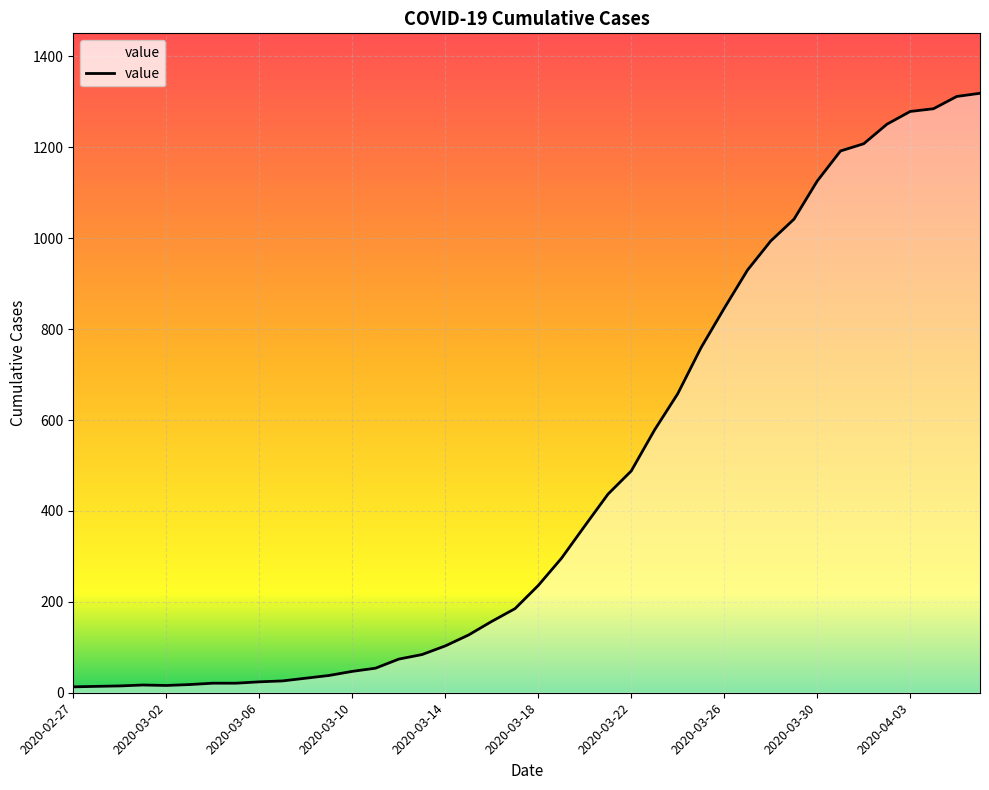

What is the difference between the maximum and minimum values?

1306